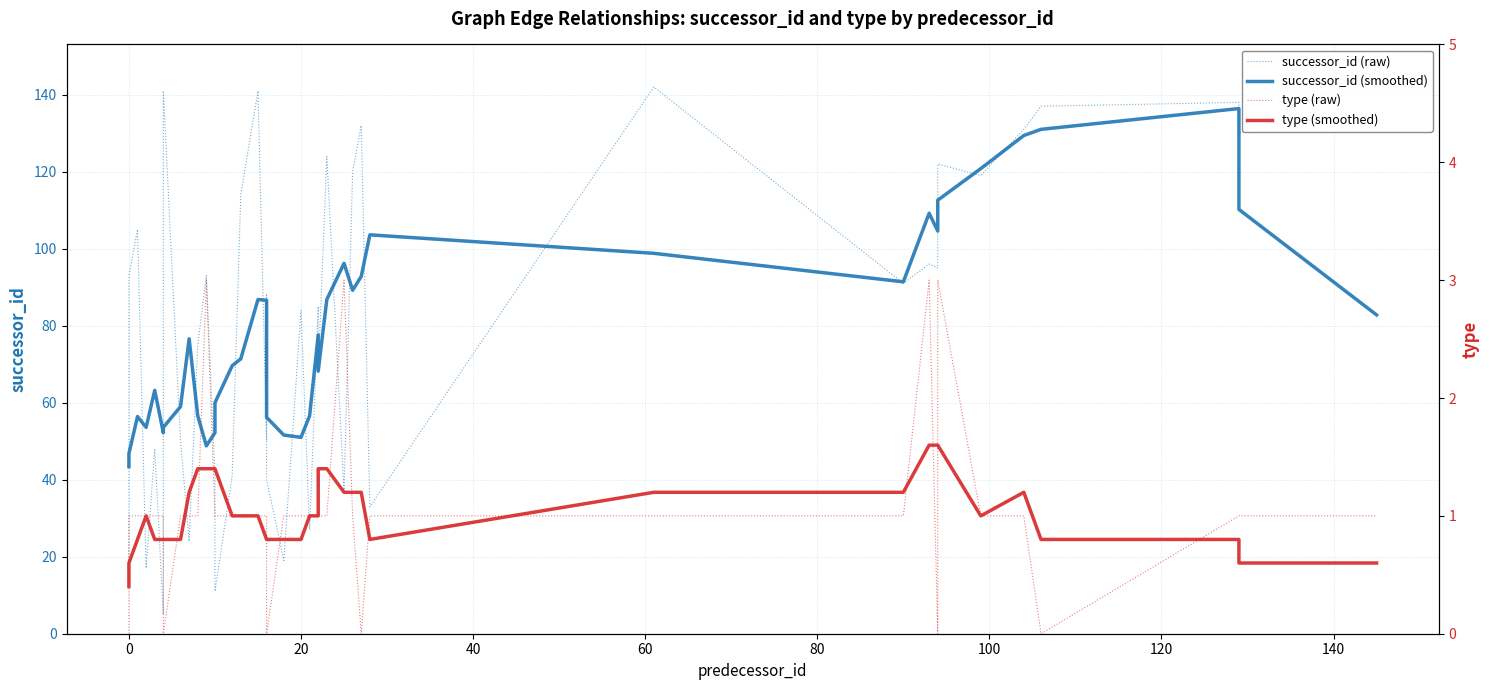

What is the sum of all type (raw) values?

42.0